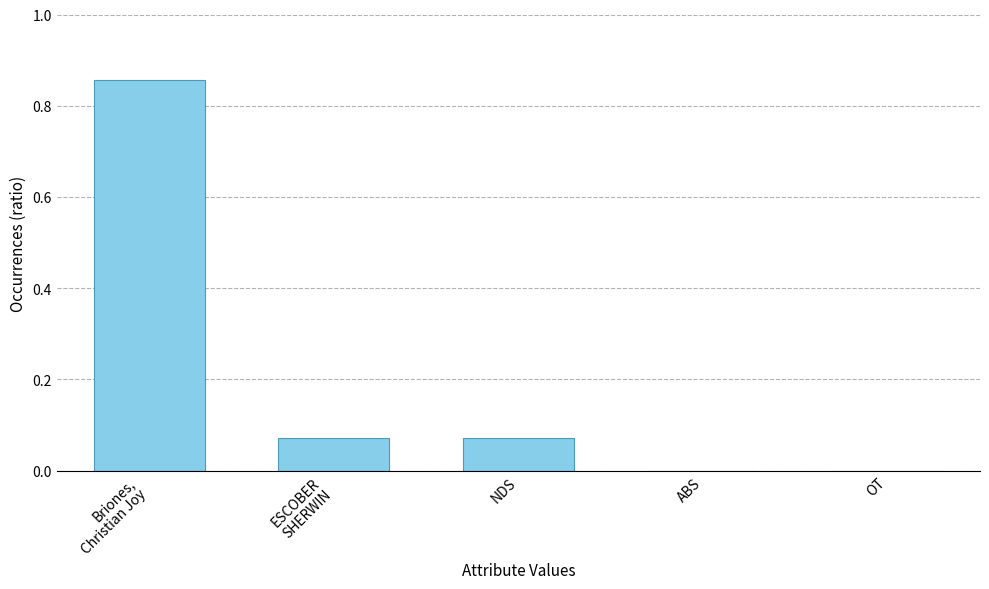

What is the sum of all values?

1.0